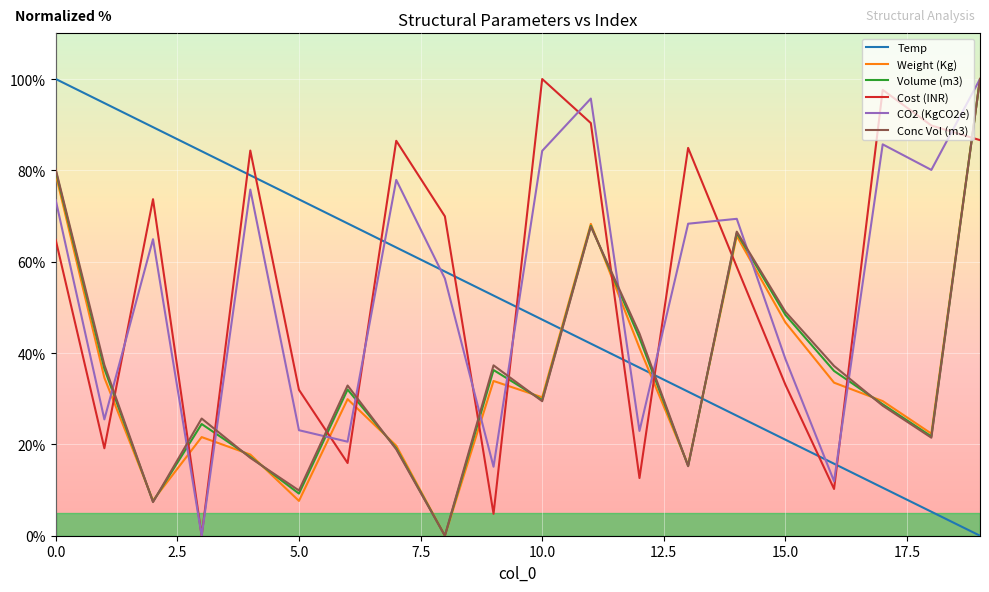

At how many categories does at least one series exceed 87?

8